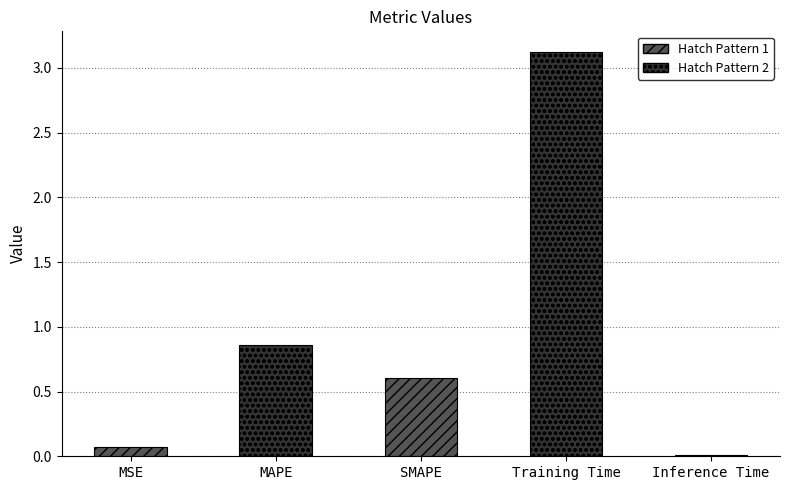

What is the difference between the maximum and minimum values?

3.1